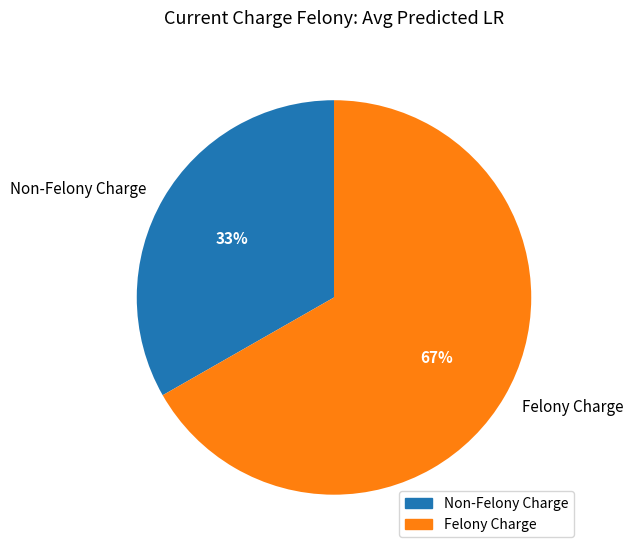

Rank the categories by value from lowest to highest.

Non-Felony Charge, Felony Charge